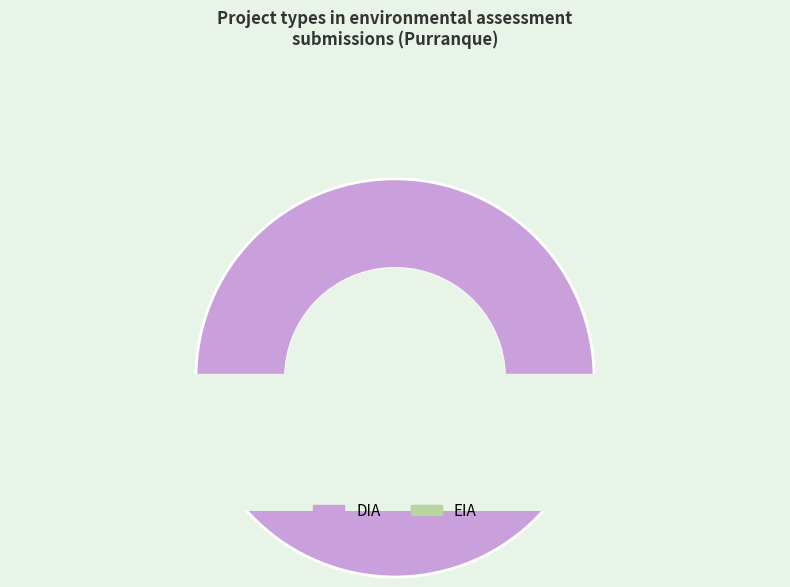

How many segments does this pie chart have?

2